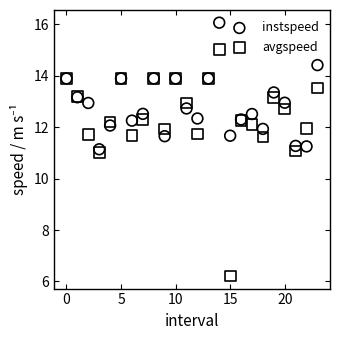

Which series has the widest spread of Y values?

avgspeed